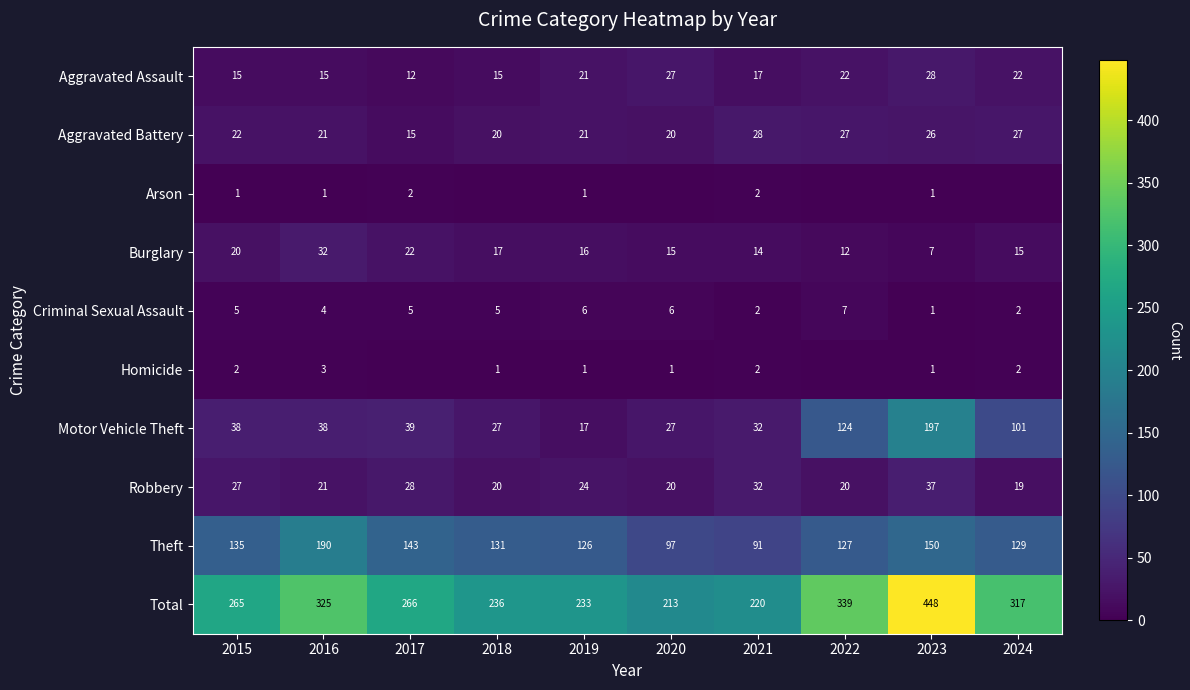

Is the value of Theft at 2017 greater than the value of Robbery at 2015?

Yes